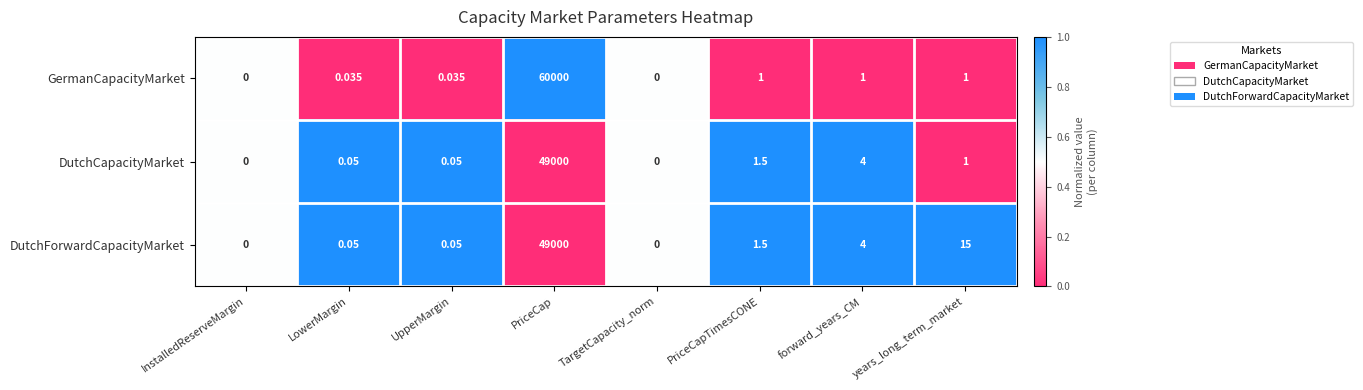

At which category is the sum across all series the highest?

PriceCap